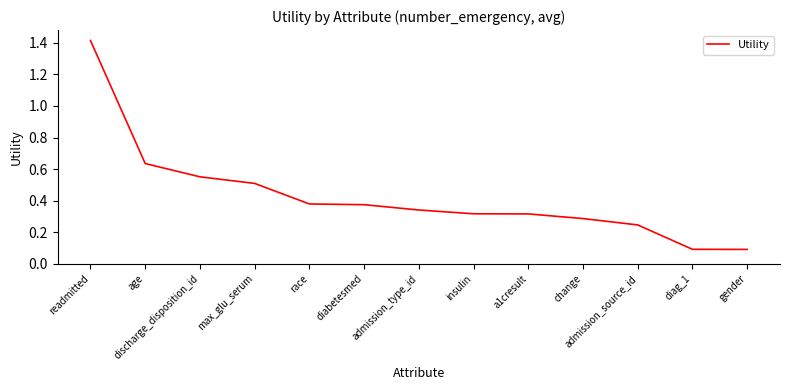

What is the difference between the maximum and minimum values?

1.3